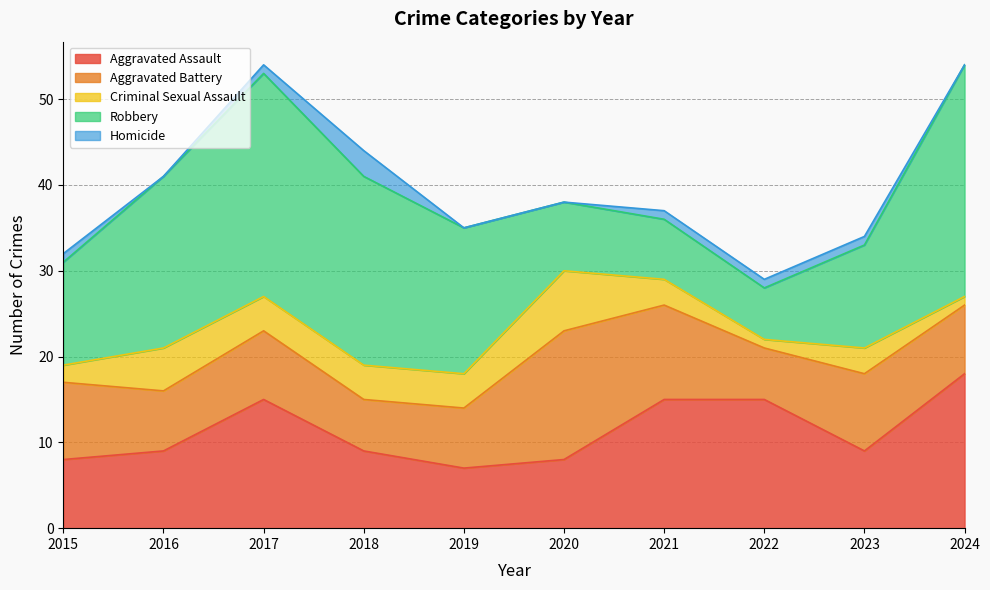

Is the value of Aggravated Battery at 2020 greater than the value of Aggravated Assault at 2021?

No